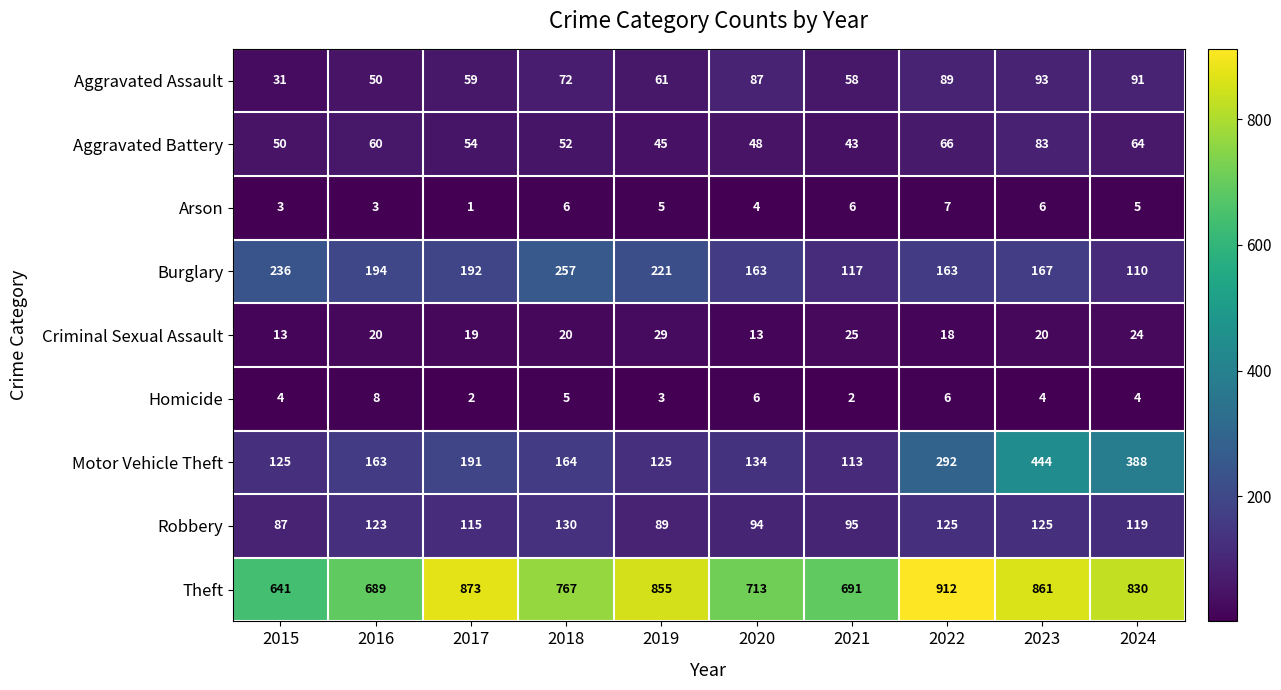

At which category is the sum across all series the highest?

2023